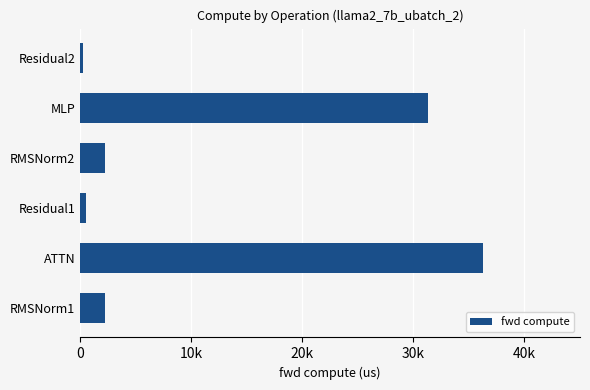

What is the difference between the maximum and minimum values?

36015.3